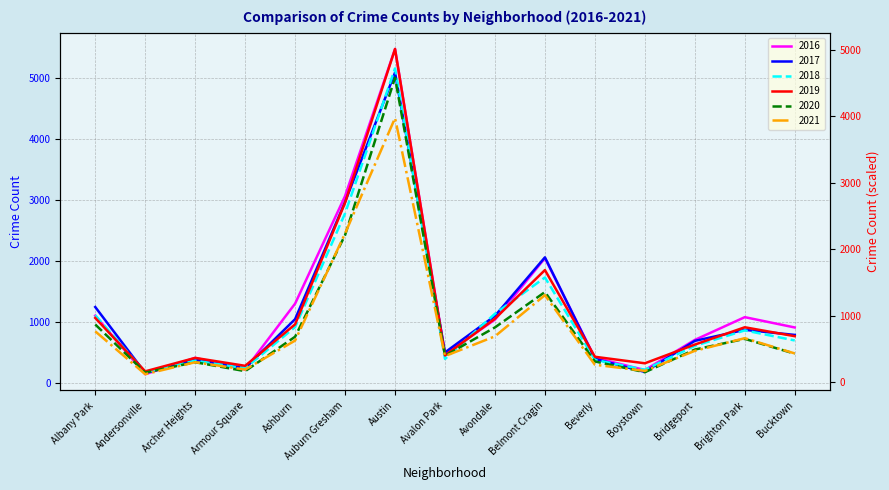

Rank the series at Brighton Park from highest to lowest value.

2016, 2017, 2018, 2019, 2021, 2020